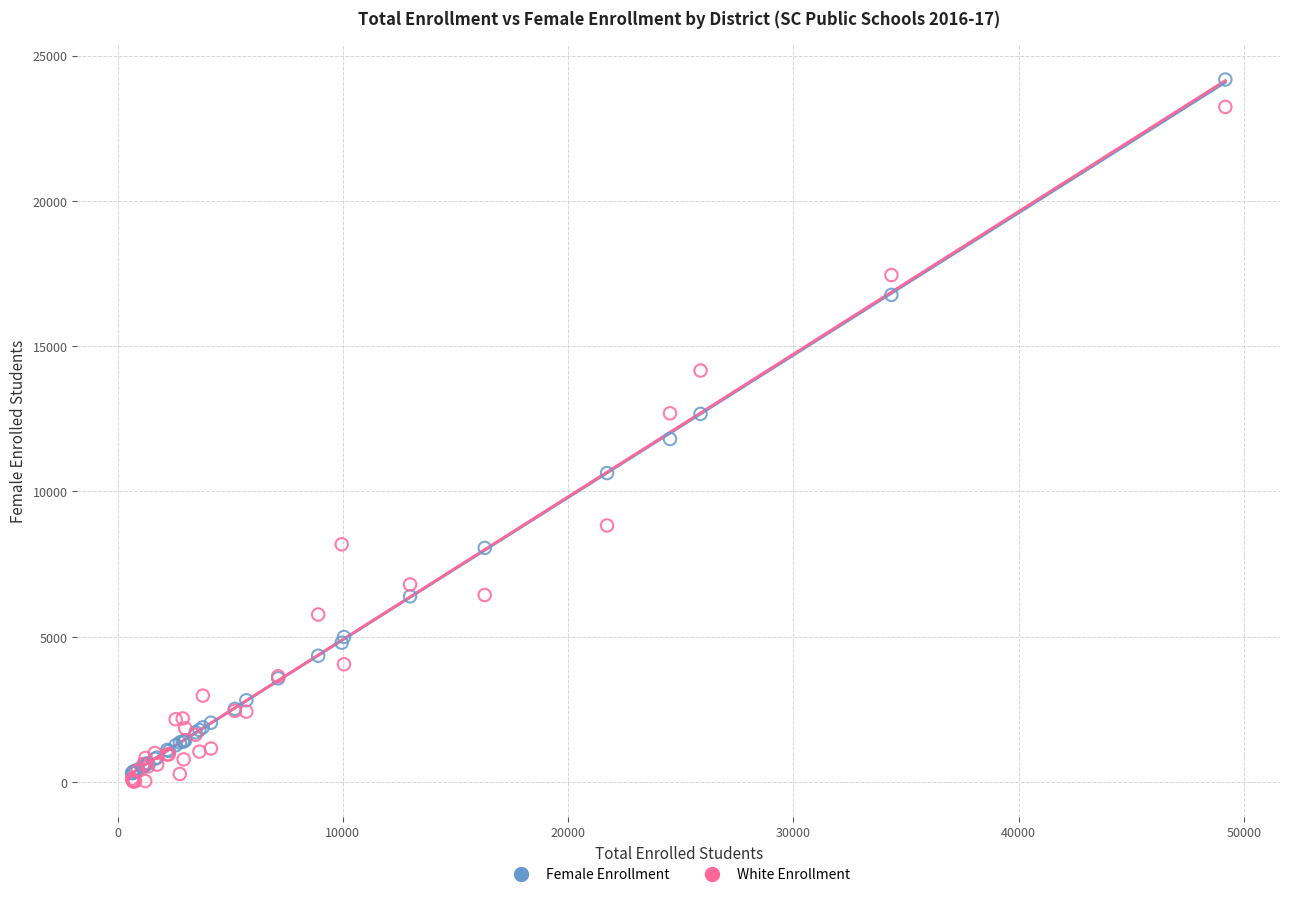

Which series reaches the maximum Y coordinate?

Female Enrollment